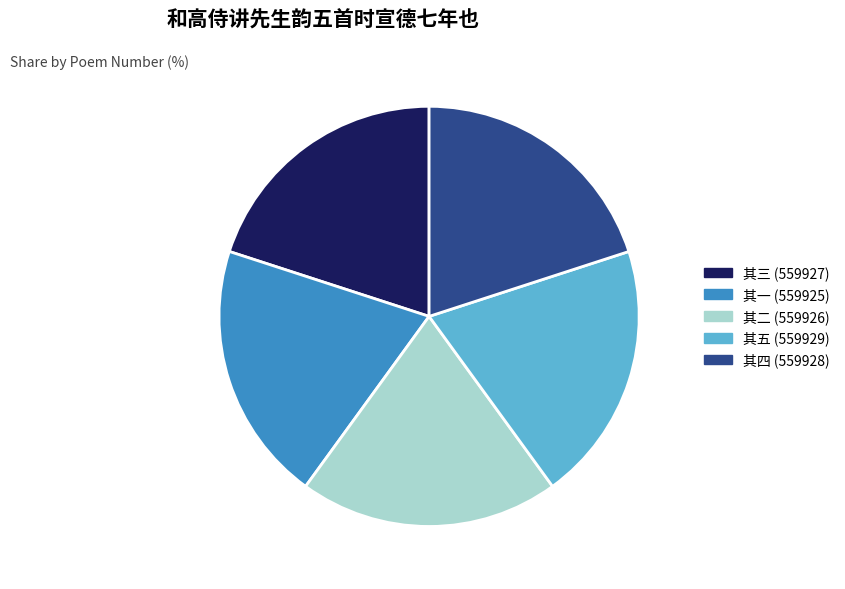

True or false: 其五 (559929) accounts for 20% of the total.

True